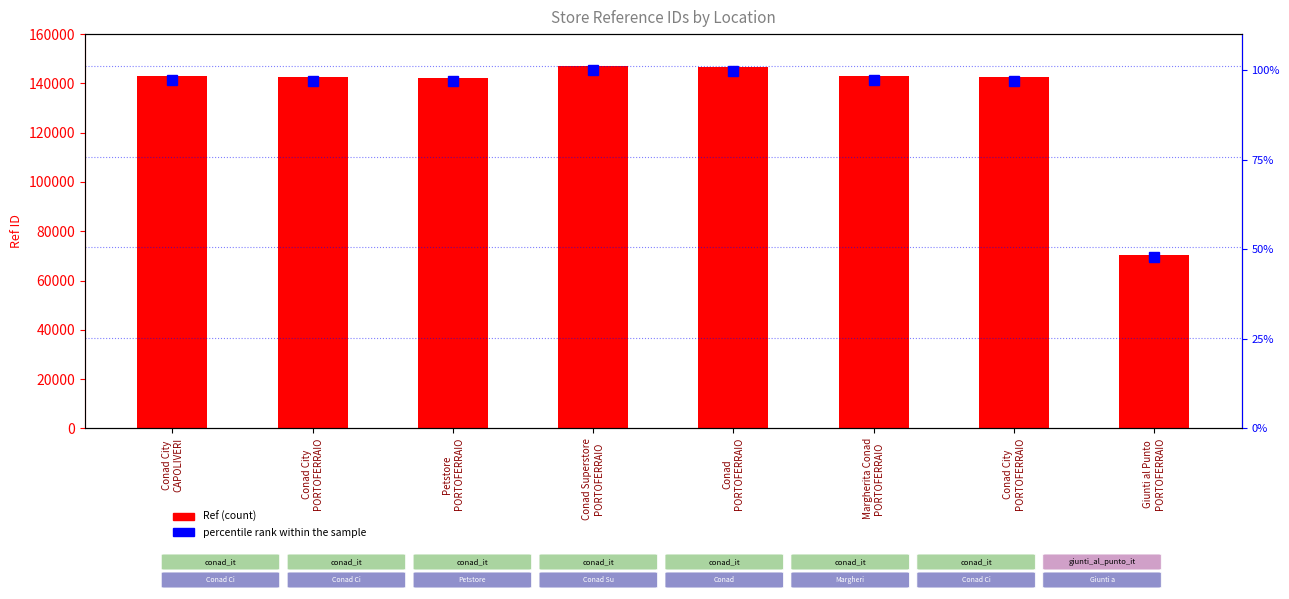

What is the value of the percentile rank within the sample bar at the 2nd from the left?

96.9